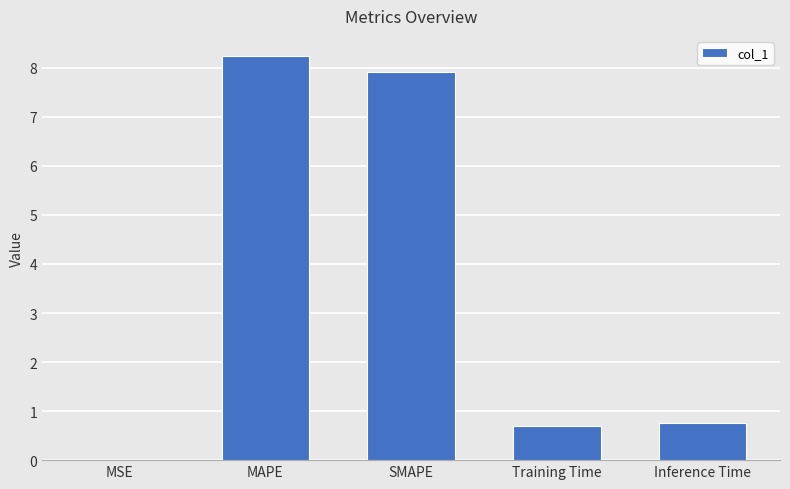

Which has a higher value, SMAPE or Inference Time?

SMAPE